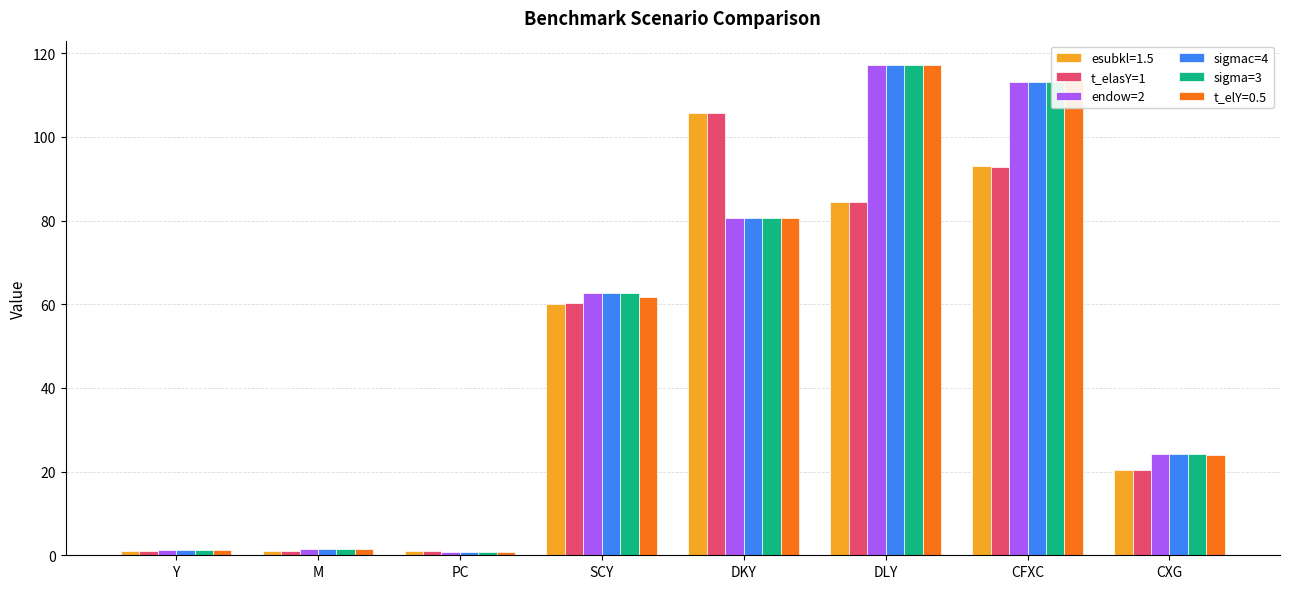

What is the difference between the highest and lowest values at CFXC?

21.2